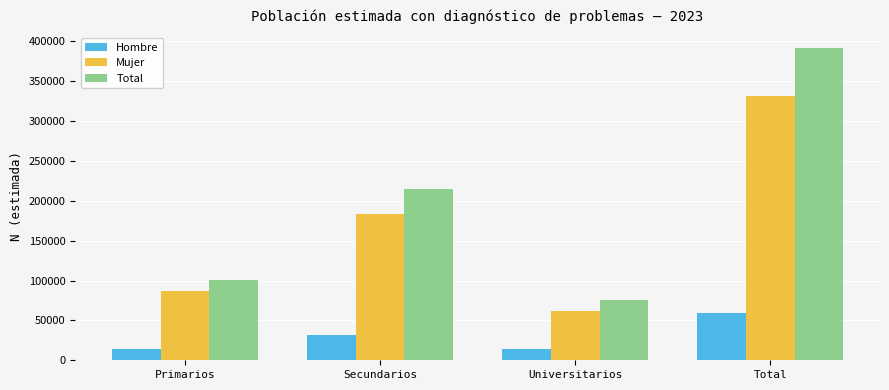

Is it true that Mujer equals 207437 at Total?

False